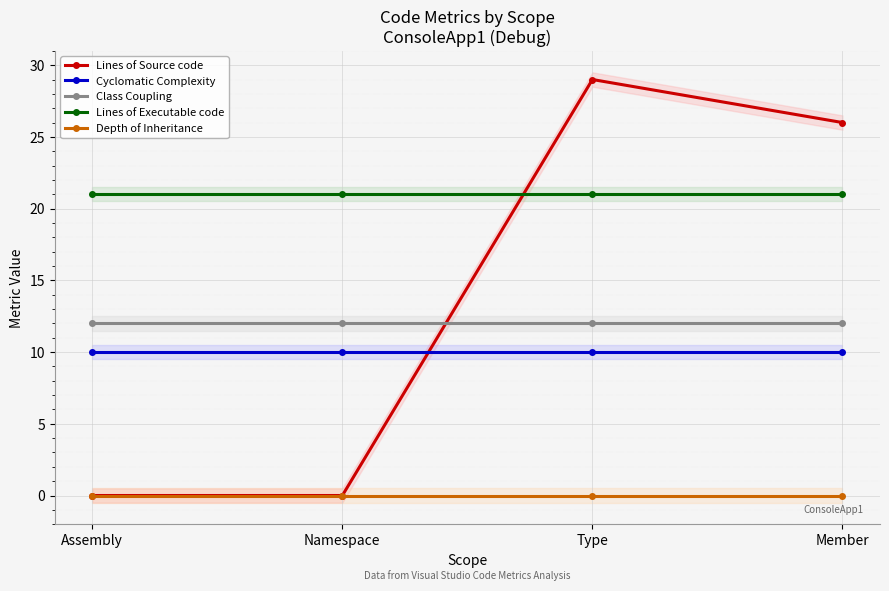

Rank the series by their maximum value, from highest to lowest.

Lines of Source code, Lines of Executable code, Class Coupling, Cyclomatic Complexity, Depth of Inheritance